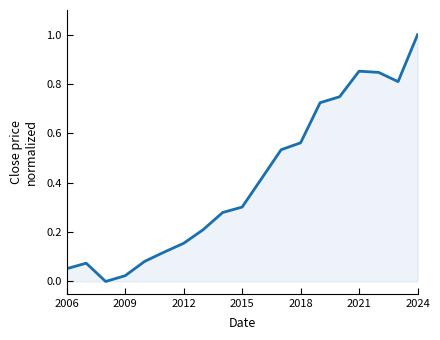

How many interior local peaks (higher than both neighbors) does the data have?

2